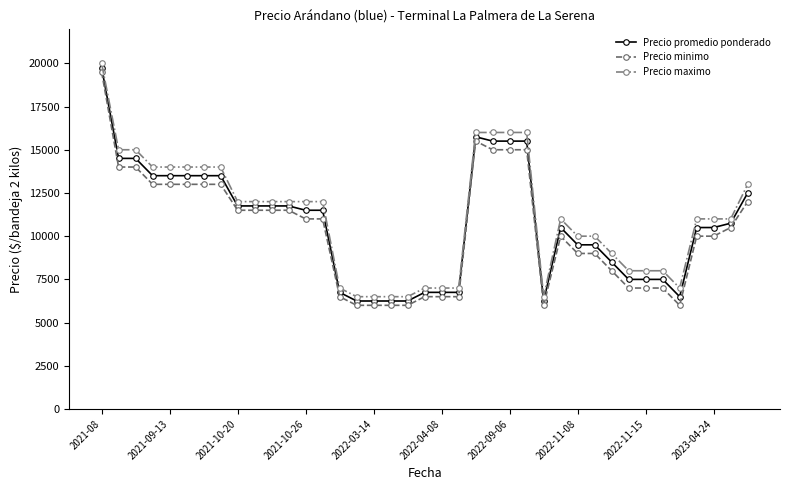

True or false: Precio minimo has more than 1 interior local peaks.

True